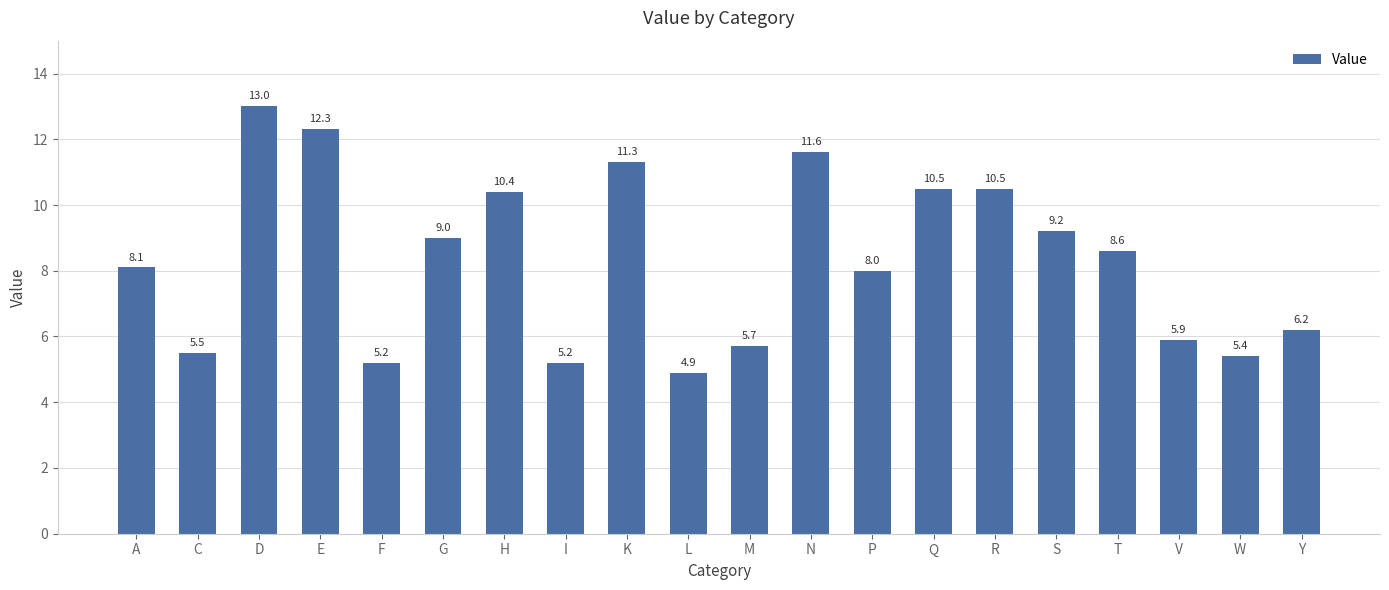

Between H and F, which is larger?

H